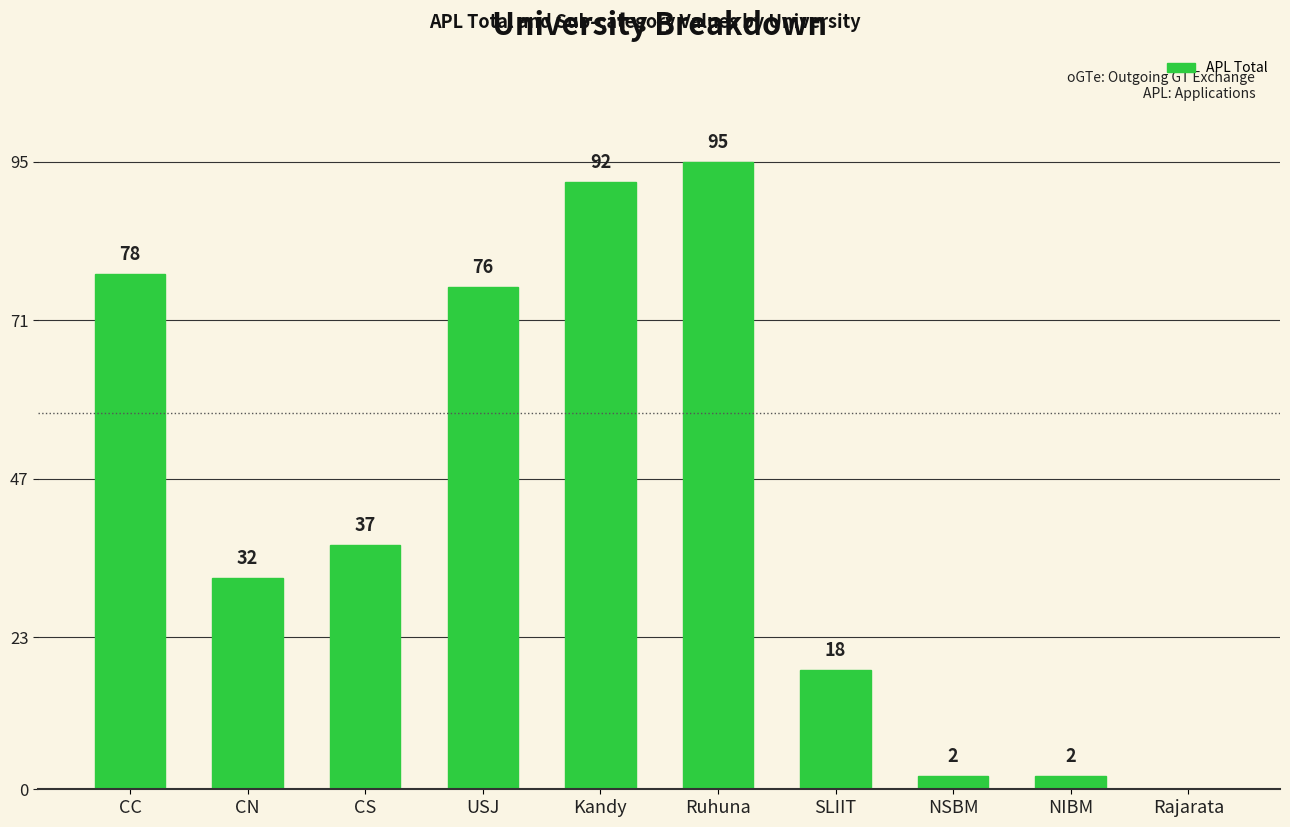

The chart shows a value of 32 at CN. True or false?

True